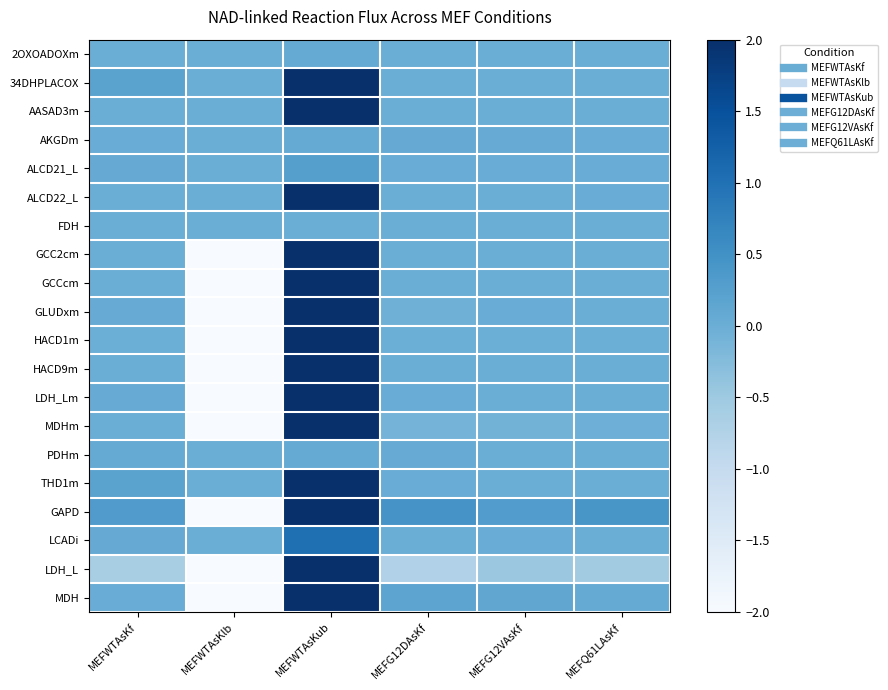

Reading left to right, extract all data points from this chart.

2OXOADOXm: MEFWTAsKf=0.0	MEFWTAsKlb=0.0	MEFWTAsKub=0.1	MEFG12DAsKf=0.0	MEFG12VAsKf=0.0	MEFQ61LAsKf=0.0
34DHPLACOX: MEFWTAsKf=0.2	MEFWTAsKlb=0.0	MEFWTAsKub=2.0	MEFG12DAsKf=0.0	MEFG12VAsKf=0.0	MEFQ61LAsKf=0.0
AASAD3m: MEFWTAsKf=0.0	MEFWTAsKlb=0.0	MEFWTAsKub=2.0	MEFG12DAsKf=0.0	MEFG12VAsKf=0.0	MEFQ61LAsKf=0.0
AKGDm: MEFWTAsKf=0.0	MEFWTAsKlb=0.0	MEFWTAsKub=0.1	MEFG12DAsKf=0.1	MEFG12VAsKf=0.0	MEFQ61LAsKf=0.0
ALCD21_L: MEFWTAsKf=0.0	MEFWTAsKlb=0.0	MEFWTAsKub=0.3	MEFG12DAsKf=0.0	MEFG12VAsKf=0.0	MEFQ61LAsKf=0.0
ALCD22_L: MEFWTAsKf=0.0	MEFWTAsKlb=0.0	MEFWTAsKub=2.0	MEFG12DAsKf=0.0	MEFG12VAsKf=0.0	MEFQ61LAsKf=0.0
FDH: MEFWTAsKf=0.0	MEFWTAsKlb=0.0	MEFWTAsKub=0.0	MEFG12DAsKf=0.0	MEFG12VAsKf=0.0	MEFQ61LAsKf=0.0
GCC2cm: MEFWTAsKf=0.0	MEFWTAsKlb=-2.0	MEFWTAsKub=2.0	MEFG12DAsKf=0.0	MEFG12VAsKf=0.0	MEFQ61LAsKf=0.0
GCCcm: MEFWTAsKf=0.0	MEFWTAsKlb=-2.0	MEFWTAsKub=2.0	MEFG12DAsKf=0.0	MEFG12VAsKf=0.0	MEFQ61LAsKf=0.0
GLUDxm: MEFWTAsKf=0.0	MEFWTAsKlb=-2.0	MEFWTAsKub=2.0	MEFG12DAsKf=-0.0	MEFG12VAsKf=0.0	MEFQ61LAsKf=0.0
HACD1m: MEFWTAsKf=-0.0	MEFWTAsKlb=-2.0	MEFWTAsKub=2.0	MEFG12DAsKf=-0.0	MEFG12VAsKf=-0.0	MEFQ61LAsKf=-0.0
HACD9m: MEFWTAsKf=0.0	MEFWTAsKlb=-2.0	MEFWTAsKub=2.0	MEFG12DAsKf=0.0	MEFG12VAsKf=0.0	MEFQ61LAsKf=0.0
LDH_Lm: MEFWTAsKf=0.0	MEFWTAsKlb=-2.0	MEFWTAsKub=2.0	MEFG12DAsKf=0.0	MEFG12VAsKf=0.0	MEFQ61LAsKf=0.0
MDHm: MEFWTAsKf=0.0	MEFWTAsKlb=-2.0	MEFWTAsKub=2.0	MEFG12DAsKf=-0.1	MEFG12VAsKf=-0.1	MEFQ61LAsKf=-0.0
PDHm: MEFWTAsKf=0.1	MEFWTAsKlb=0.0	MEFWTAsKub=0.1	MEFG12DAsKf=0.0	MEFG12VAsKf=0.0	MEFQ61LAsKf=0.0
THD1m: MEFWTAsKf=0.2	MEFWTAsKlb=0.0	MEFWTAsKub=2.0	MEFG12DAsKf=0.0	MEFG12VAsKf=0.0	MEFQ61LAsKf=0.0
GAPD: MEFWTAsKf=0.3	MEFWTAsKlb=-2.0	MEFWTAsKub=2.0	MEFG12DAsKf=0.4	MEFG12VAsKf=0.3	MEFQ61LAsKf=0.4
LCADi: MEFWTAsKf=0.0	MEFWTAsKlb=0.0	MEFWTAsKub=1.0	MEFG12DAsKf=0.0	MEFG12VAsKf=0.0	MEFQ61LAsKf=0.0
LDH_L: MEFWTAsKf=-0.6	MEFWTAsKlb=-2.0	MEFWTAsKub=2.0	MEFG12DAsKf=-0.7	MEFG12VAsKf=-0.5	MEFQ61LAsKf=-0.6
MDH: MEFWTAsKf=0.0	MEFWTAsKlb=-2.0	MEFWTAsKub=2.0	MEFG12DAsKf=0.2	MEFG12VAsKf=0.1	MEFQ61LAsKf=0.1